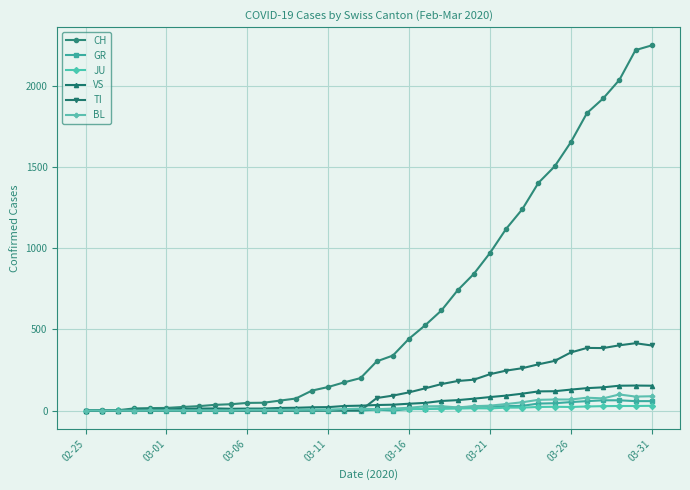

True or false: BL has more than 1 interior local peaks.

True